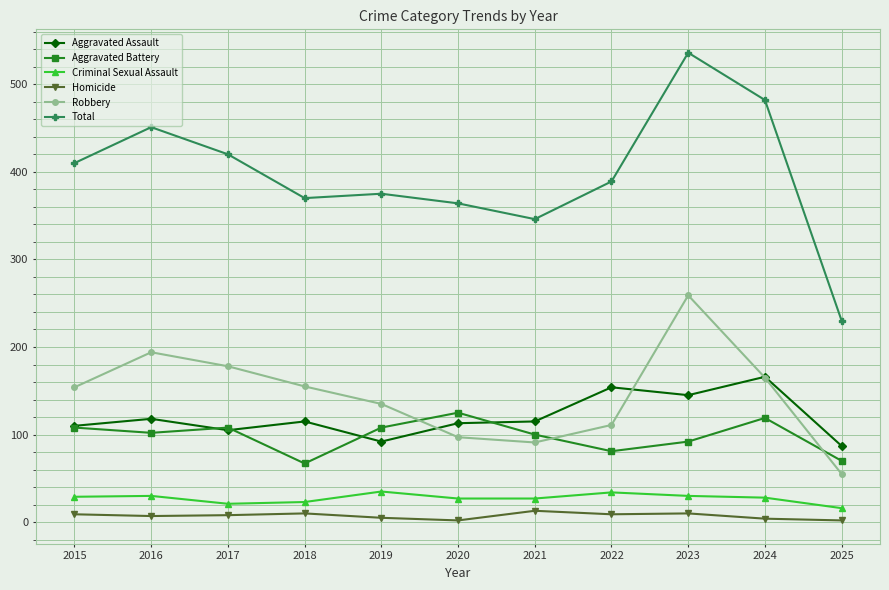

At which label does Robbery reach its peak?

2023